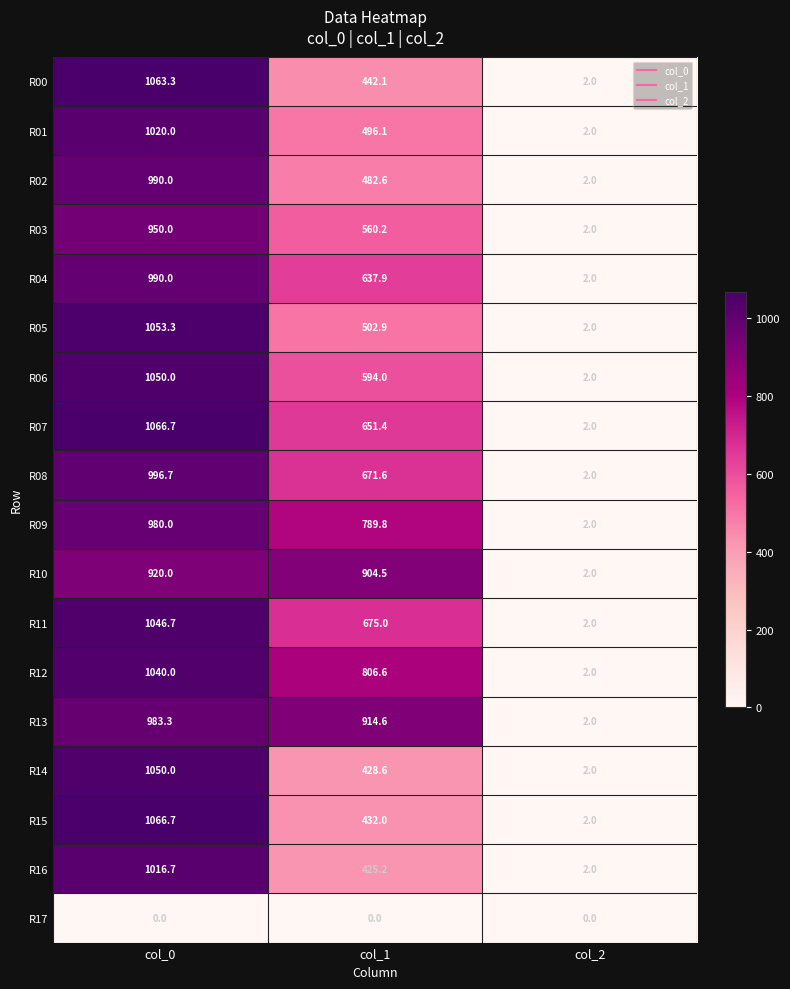

How many values in the R05 series exceed 502?

2